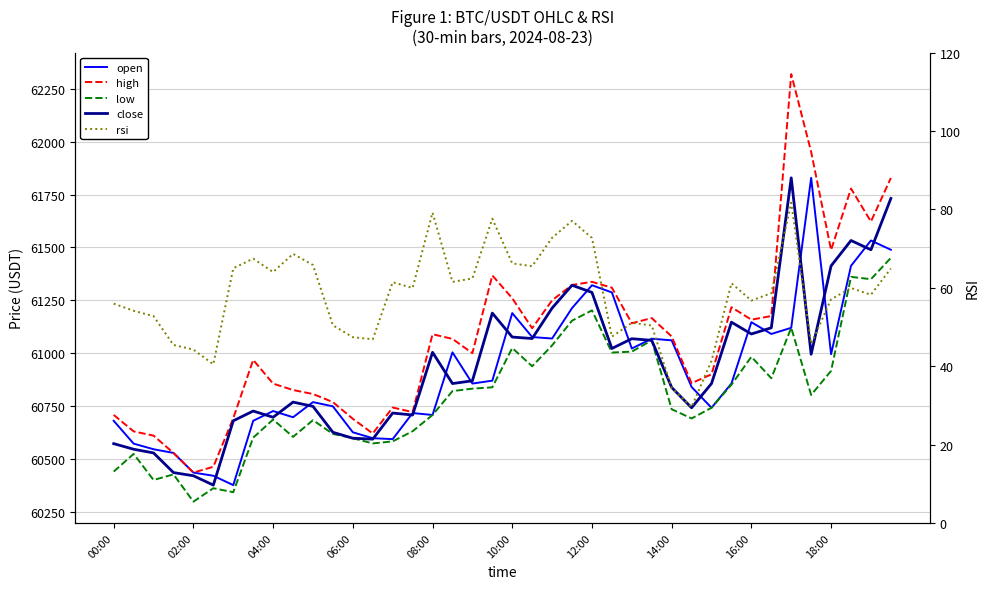

The value of rsi at 29 is 13.1. True or false?

False